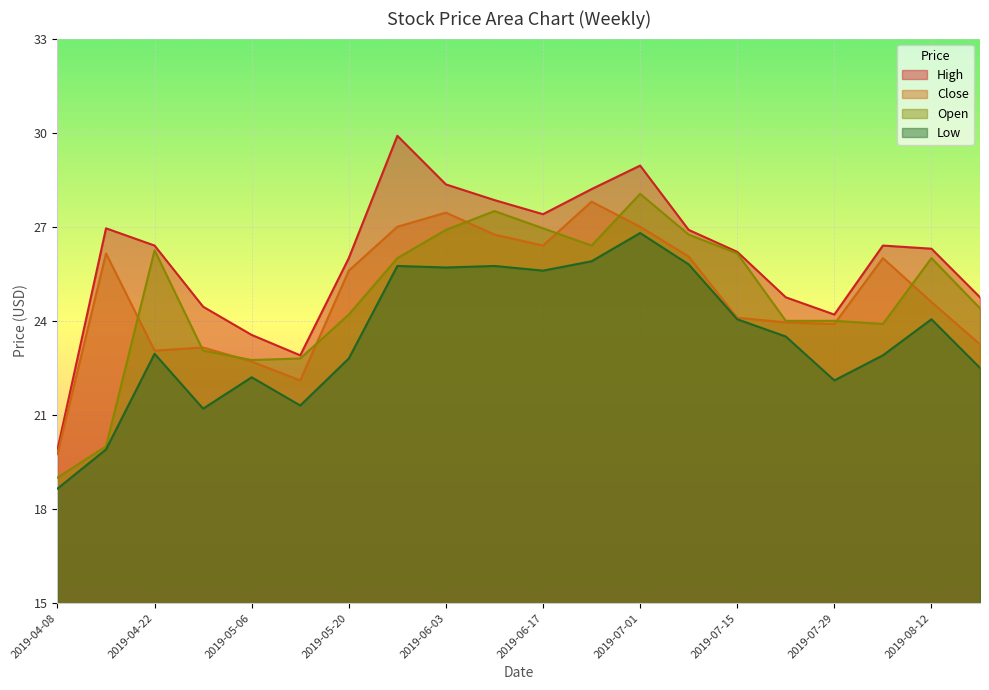

Is the value of High at 2019-08-05 greater than the value of Close at 2019-08-05?

Yes